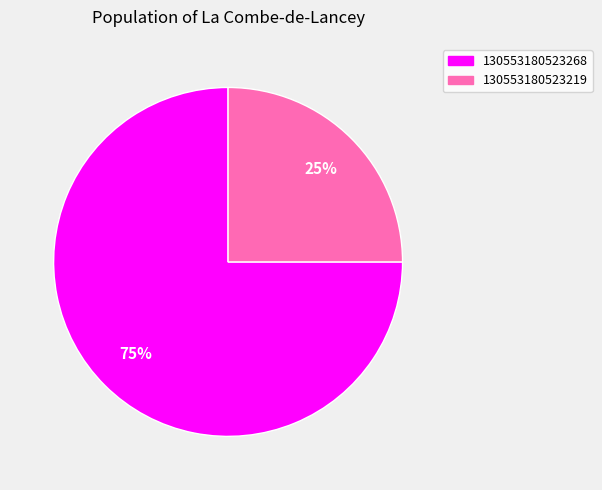

Approximately how many times larger is the value at 130553180523268 compared to 130553180523219?

3.0